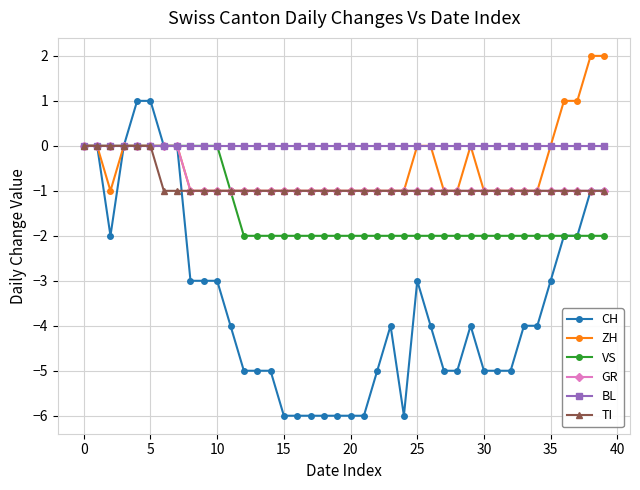

Does the chart display data point markers on the line(s)?

Yes